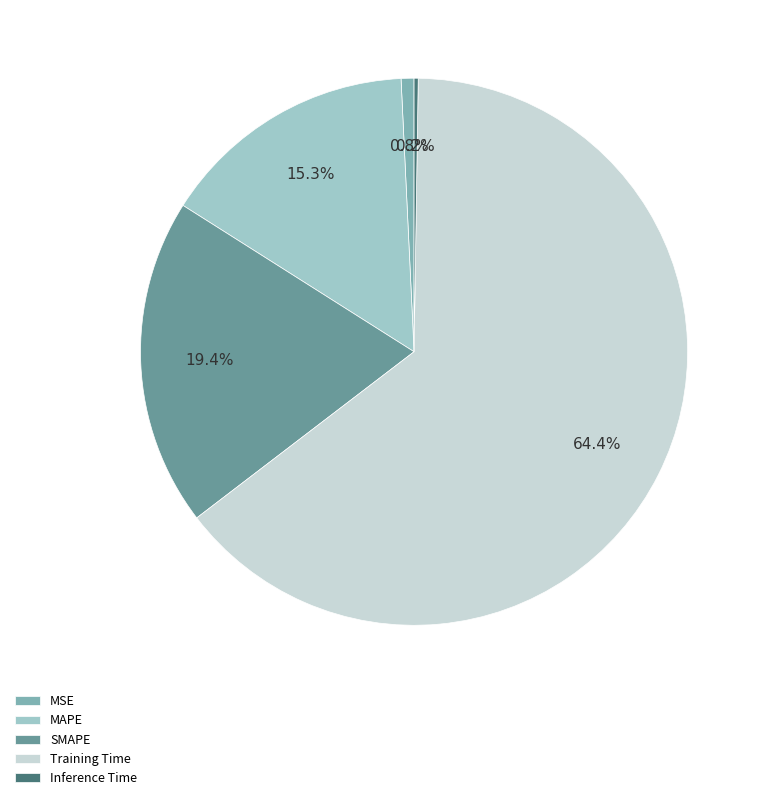

What is the largest slice in the pie chart?

Training Time